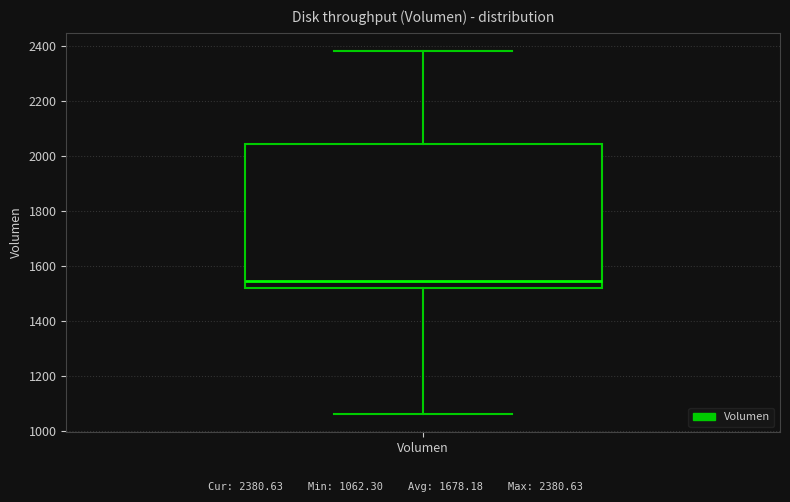

Where does the lower whisker of the box for Volumen end on the y-axis? The values are not printed on the chart, so give them approximately, as read against the axis.

1060